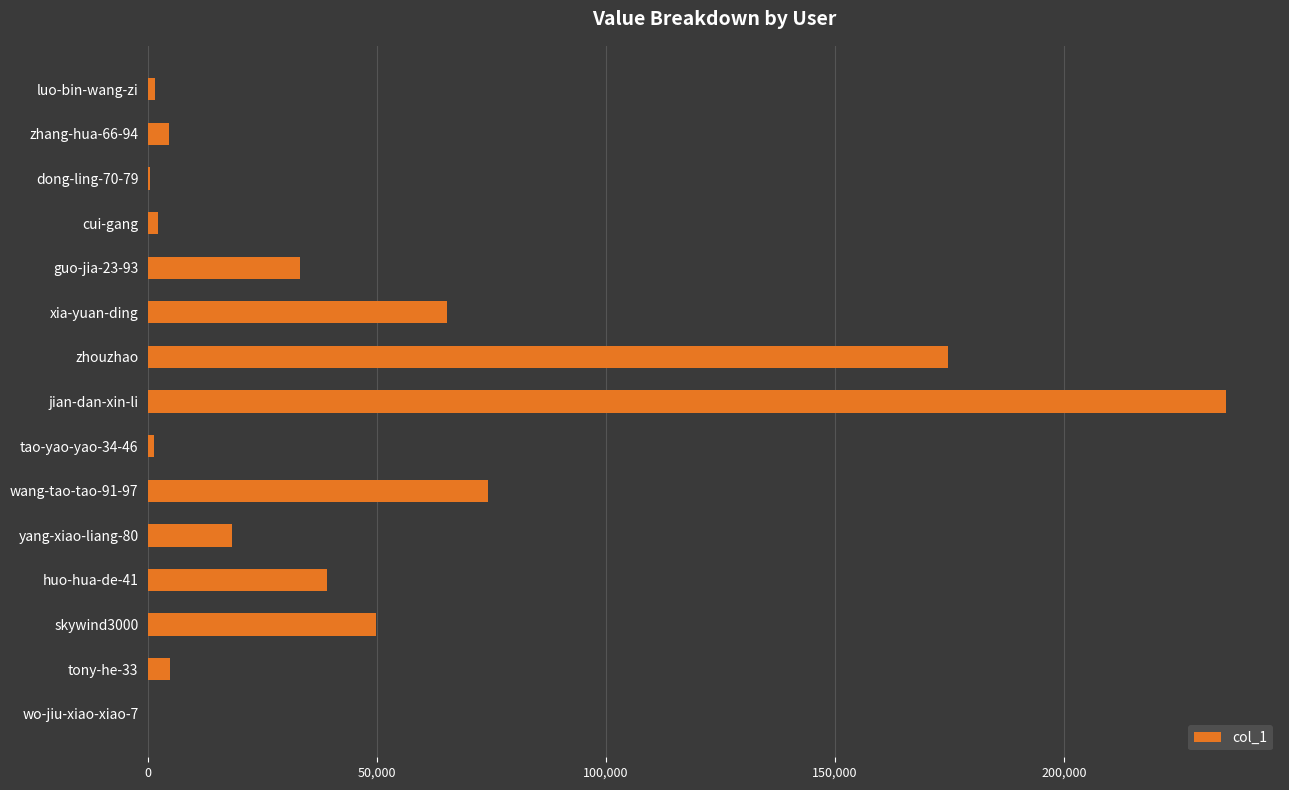

At which label is the value closest to 117698?

wang-tao-tao-91-97